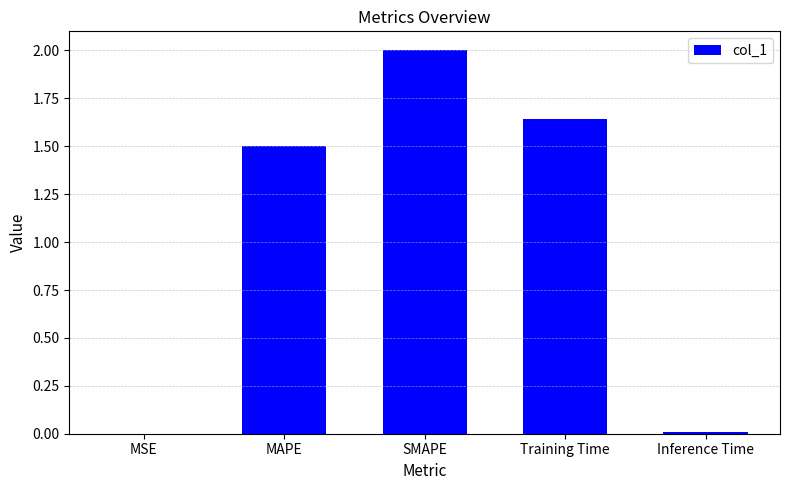

The value at SMAPE is 2.8. True or false?

False